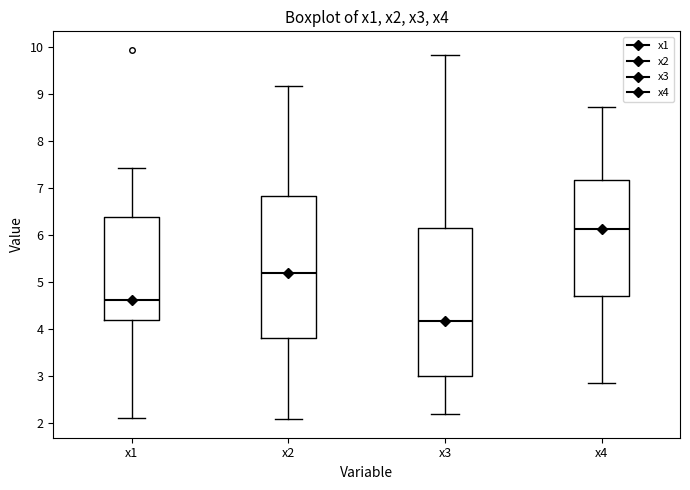

Reading left to right, read every box against the y-axis: the position of its median line, the range the box covers, and the ends of its whiskers. The values are not printed on the chart, so give them approximately, as read against the axis.

x1: median 4.6, box 4.2 to 6.4, whiskers 2.1 to 7.4
x2: median 5.2, box 3.8 to 6.8, whiskers 2.1 to 9.2
x3: median 4.2, box 3.0 to 6.1, whiskers 2.2 to 9.8
x4: median 6.1, box 4.7 to 7.2, whiskers 2.8 to 8.7